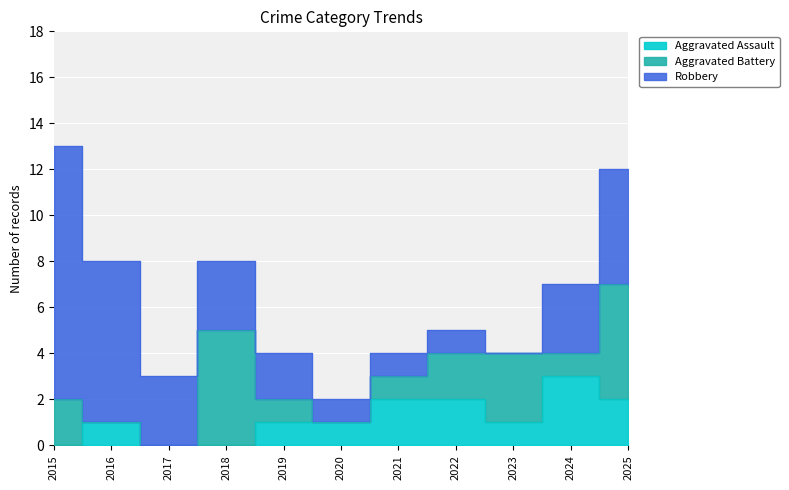

Which series has the largest range (max minus min)?

Robbery